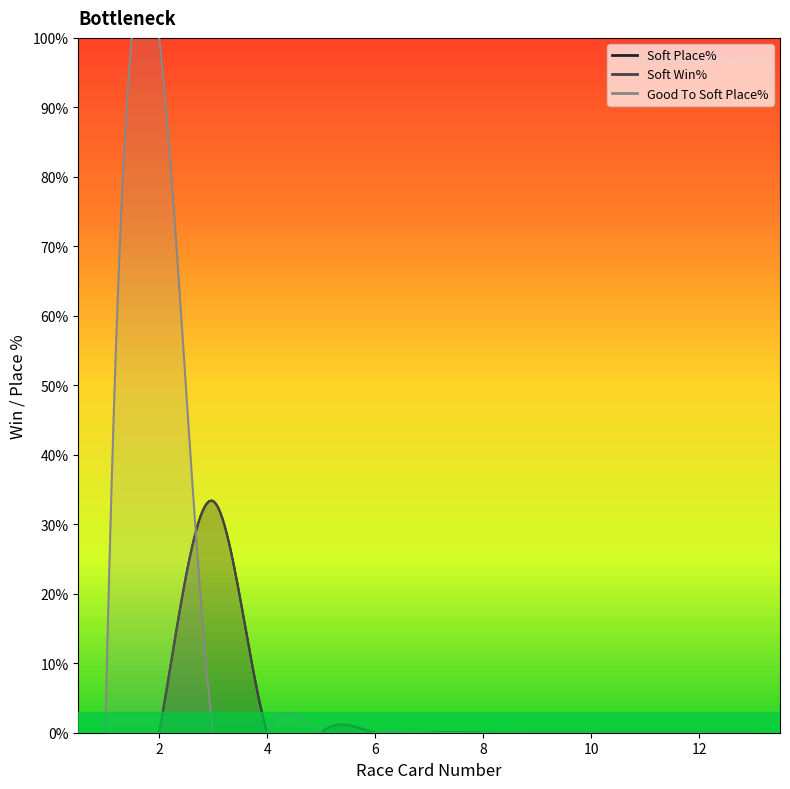

What is the sum of the Soft Win% values at 8 and 3?

33.3